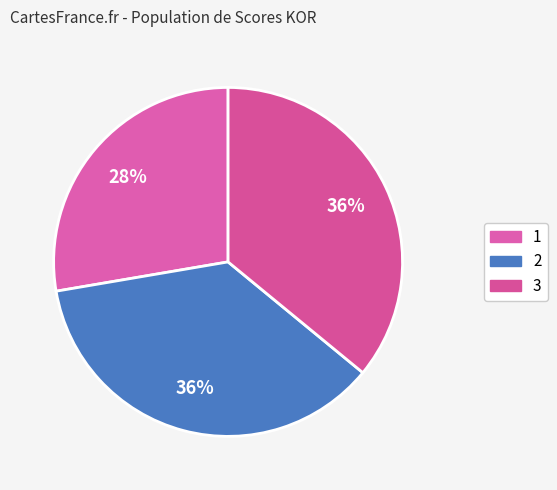

How many slices are in this pie chart?

3